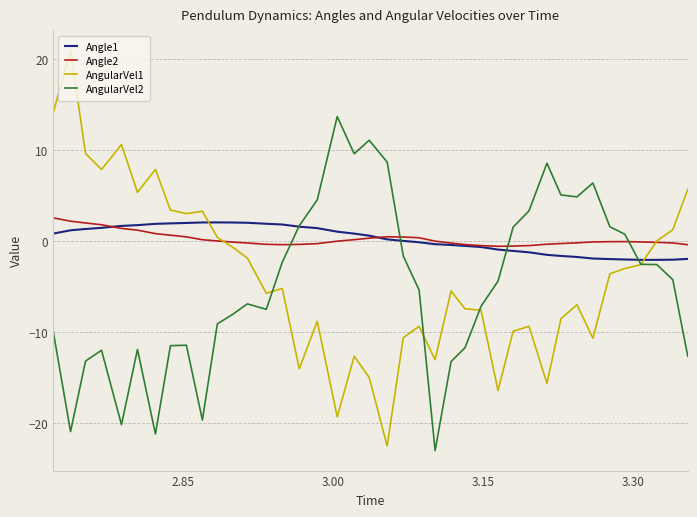

True or false: AngularVel2 and Angle2 intersect in this chart.

True